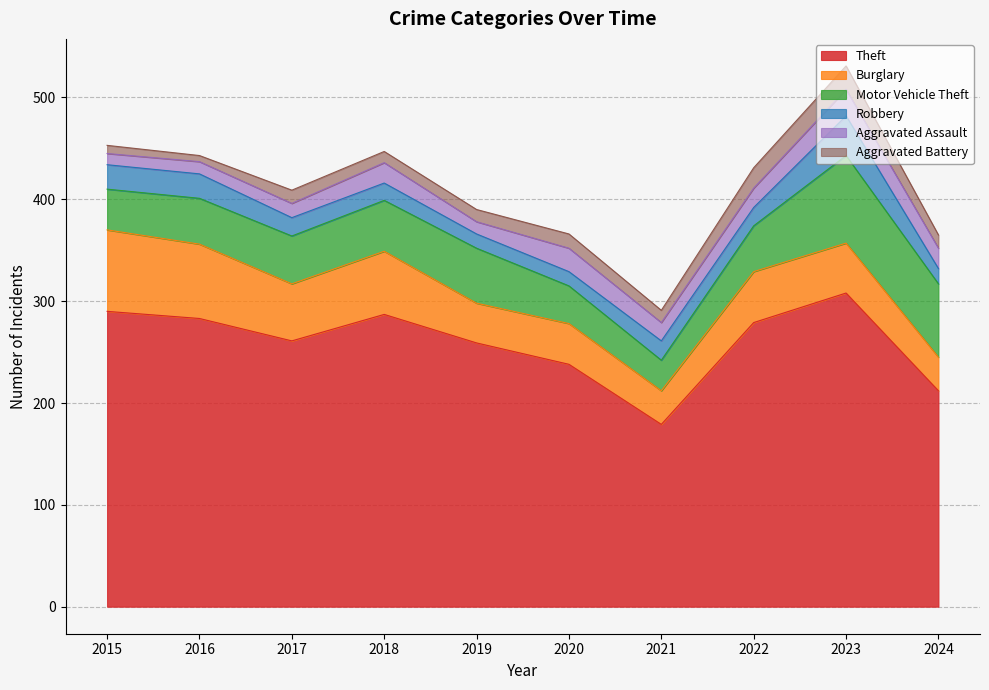

Reading left to right, transcribe all the data shown in this chart.

Theft: 2015=290	2016=283	2017=261	2018=287	2019=259	2020=238	2021=179	2022=279	2023=308	2024=212
Burglary: 2015=80	2016=73	2017=56	2018=62	2019=39	2020=40	2021=33	2022=50	2023=49	2024=33
Motor Vehicle Theft: 2015=40	2016=45	2017=47	2018=50	2019=54	2020=37	2021=30	2022=45	2023=86	2024=72
Robbery: 2015=24	2016=24	2017=18	2018=17	2019=14	2020=14	2021=19	2022=18	2023=39	2024=15
Aggravated Assault: 2015=11	2016=12	2017=14	2018=20	2019=12	2020=23	2021=18	2022=19	2023=26	2024=20
Aggravated Battery: 2015=8	2016=6	2017=13	2018=11	2019=12	2020=14	2021=12	2022=20	2023=23	2024=13